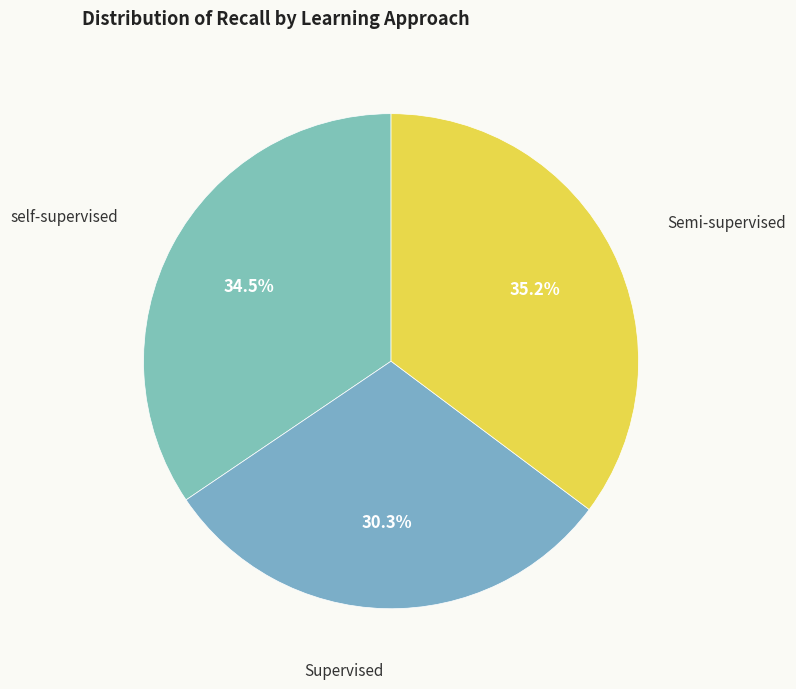

What percentage do Supervised and self-supervised together represent?

64.8%